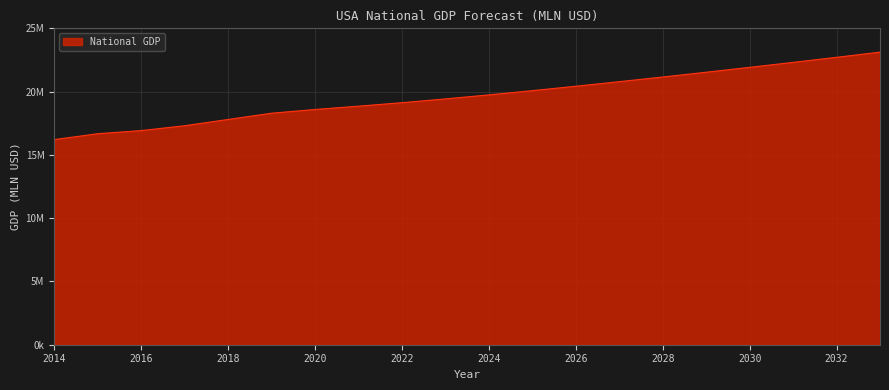

What is the value of the 18th point from the left?

22309050.0